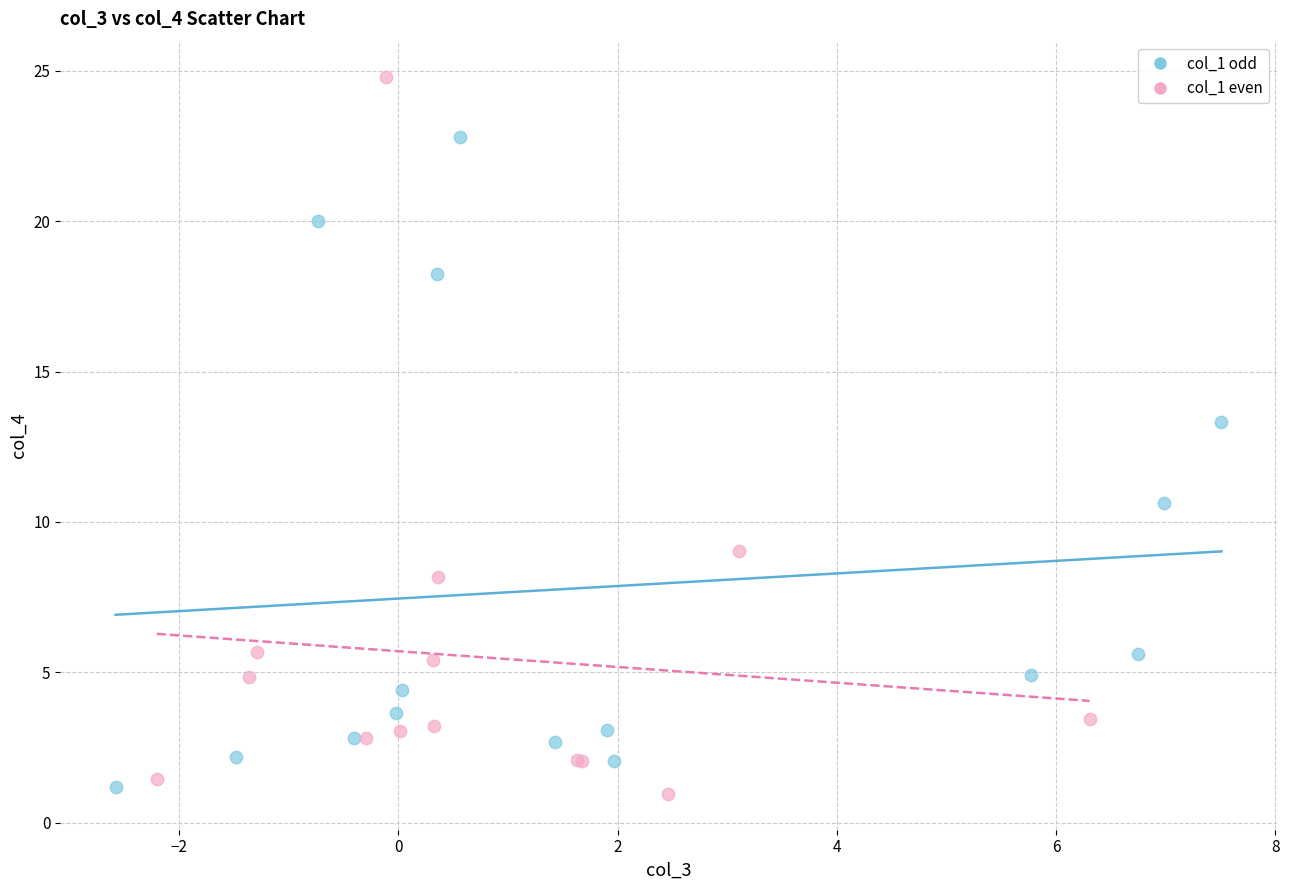

Which series has the largest Y range (max minus min)?

col_1 even